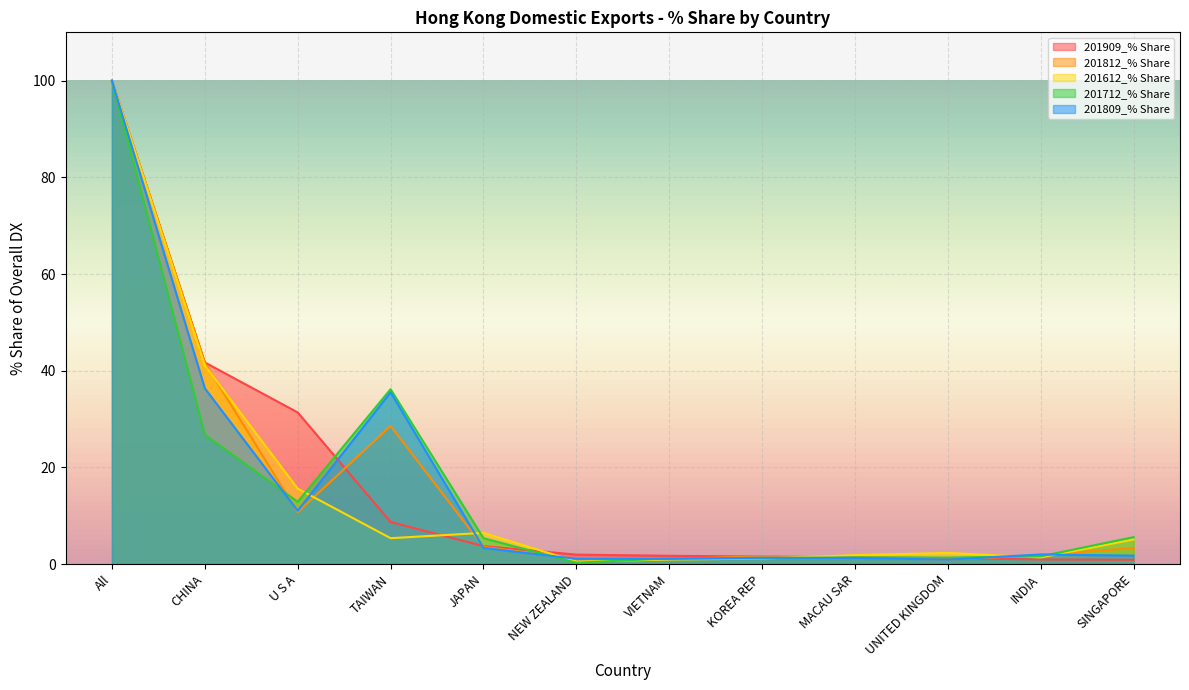

What is the difference between the highest and lowest values at U S A?

20.6